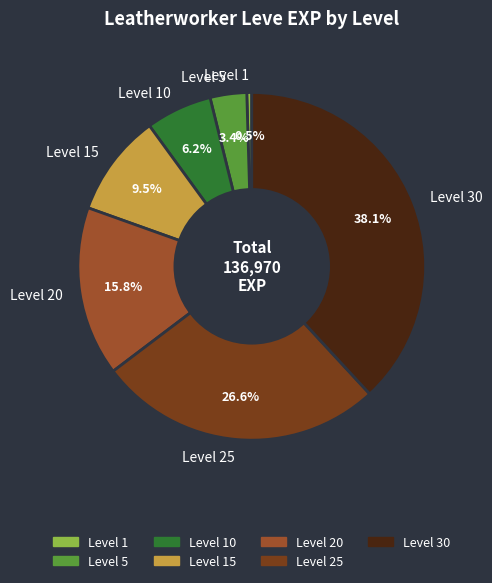

What is the total percentage of Level 30 and Level 10?

44.3%